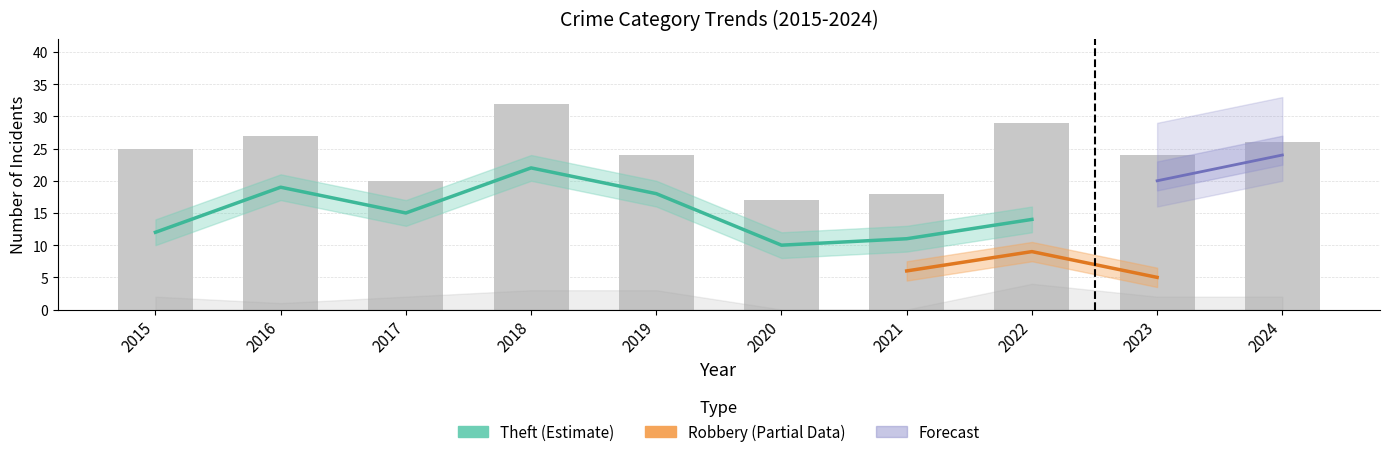

Are the bars grouped side by side (vs. stacked)?

Yes